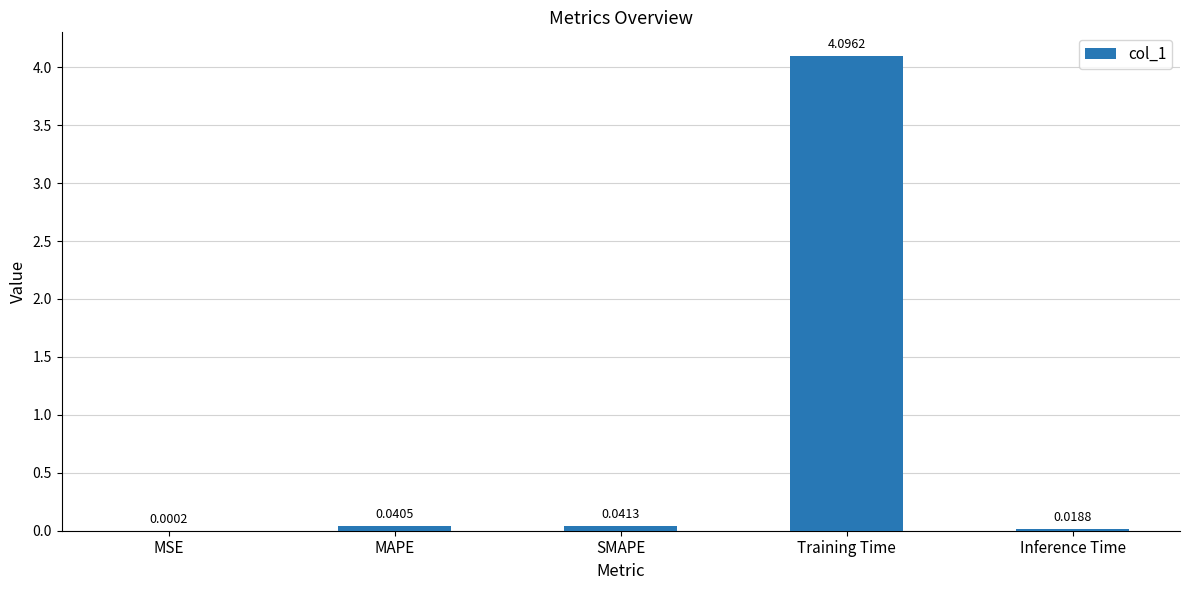

Which has a higher value, MSE or Inference Time?

Inference Time